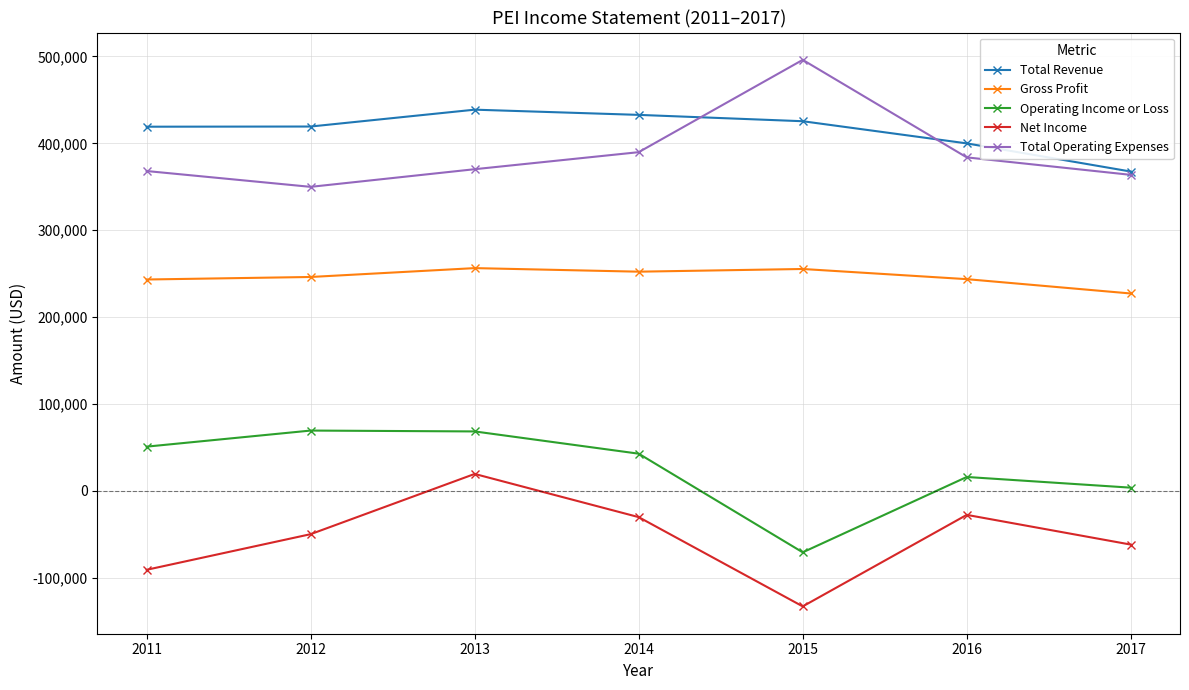

What is the value of the Total Revenue point at the 2nd from the left?

419300